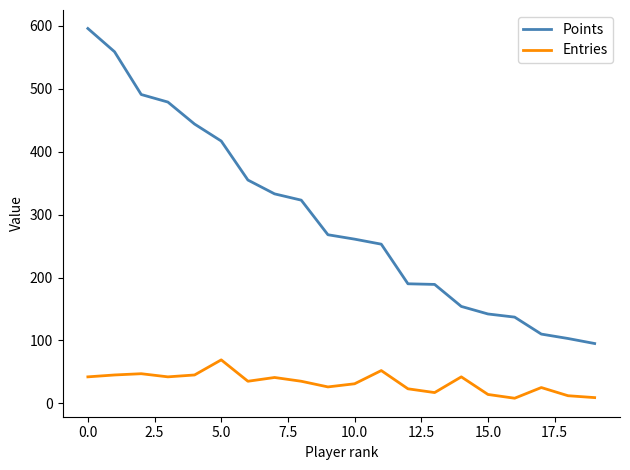

True or false: Entries and Points intersect in this chart.

False